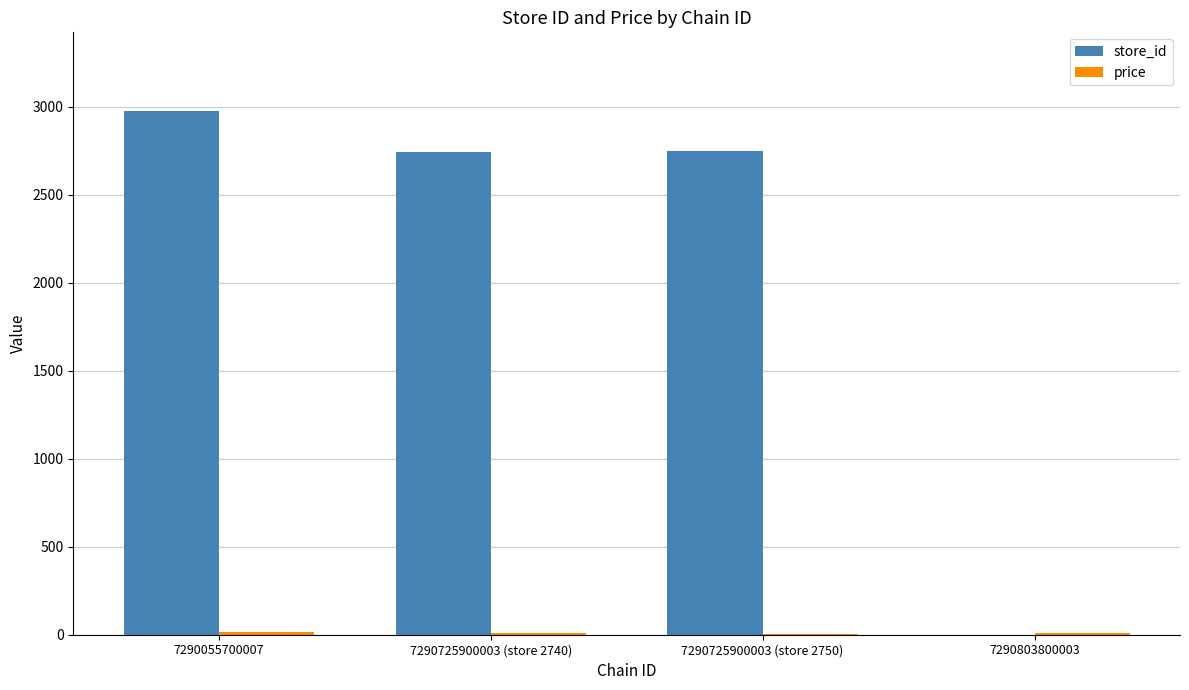

The store_id series shows 920.0 at 7290055700007. True or false?

False